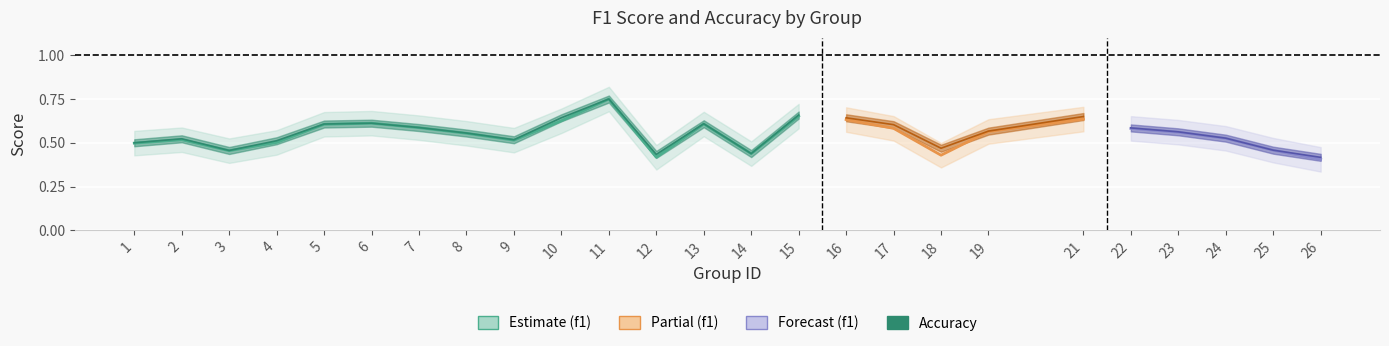

Is the value of accuracy at 10 greater than the value of f1 at 2?

Yes